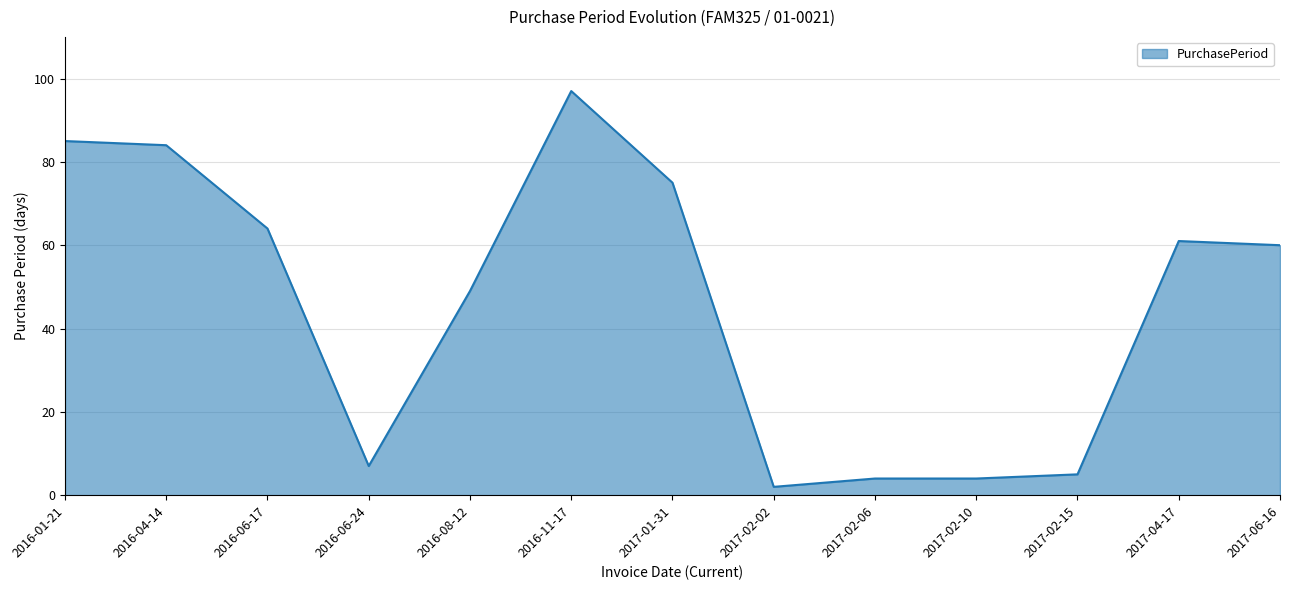

What is the change in value from 2016-06-24 to 2017-06-16?

+53